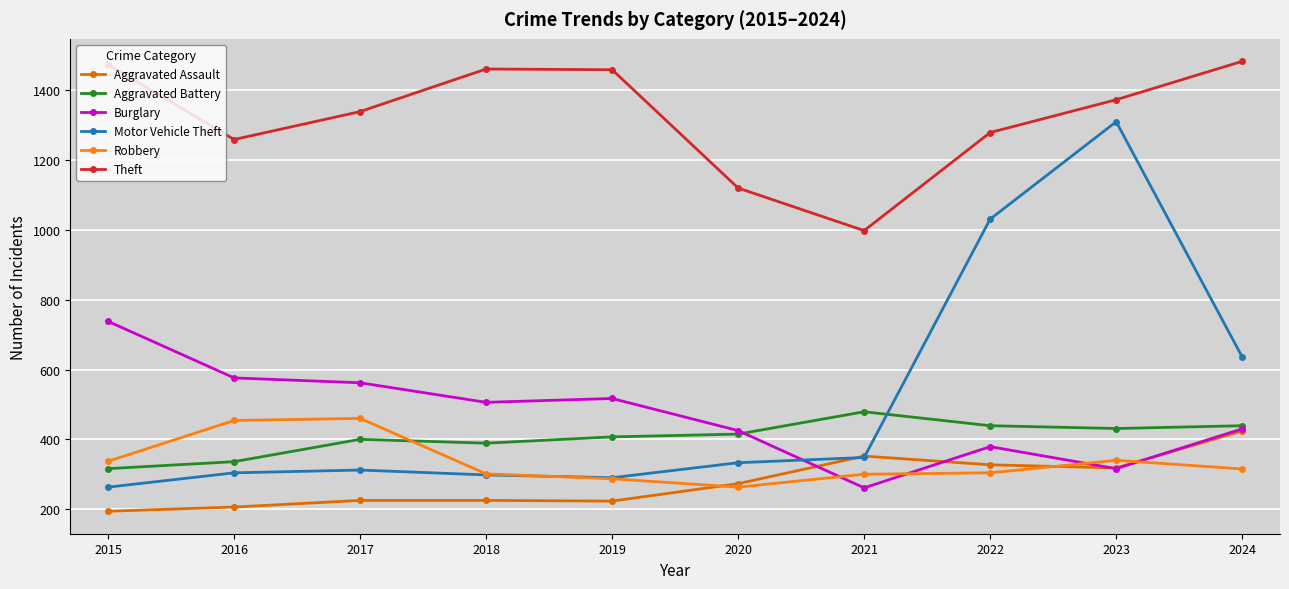

What is the value of the Aggravated Battery point at the 6th from the left?

415